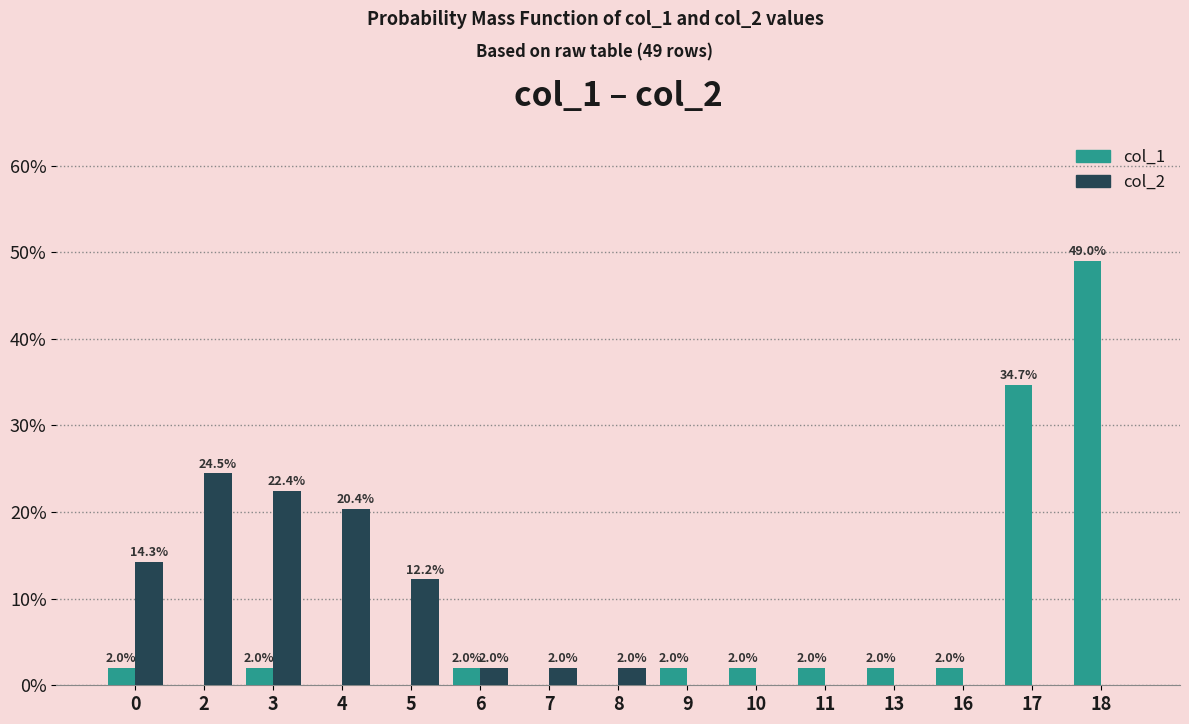

Reading left to right, transcribe all the data shown in this chart.

col_1: 0=2.0	2=0.0	3=2.0	4=0.0	5=0.0	6=2.0	7=0.0	8=0.0	9=2.0	10=2.0	11=2.0	13=2.0	16=2.0	17=34.7	18=49.0
col_2: 0=14.3	2=24.5	3=22.4	4=20.4	5=12.2	6=2.0	7=2.0	8=2.0	9=0.0	10=0.0	11=0.0	13=0.0	16=0.0	17=0.0	18=0.0